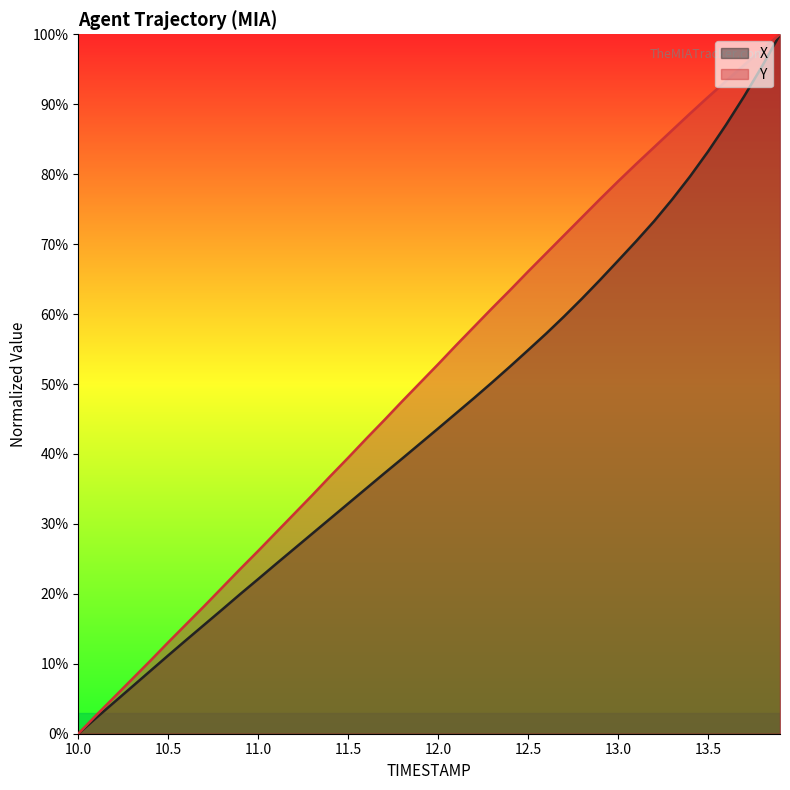

True or false: X and Y intersect in this chart.

False